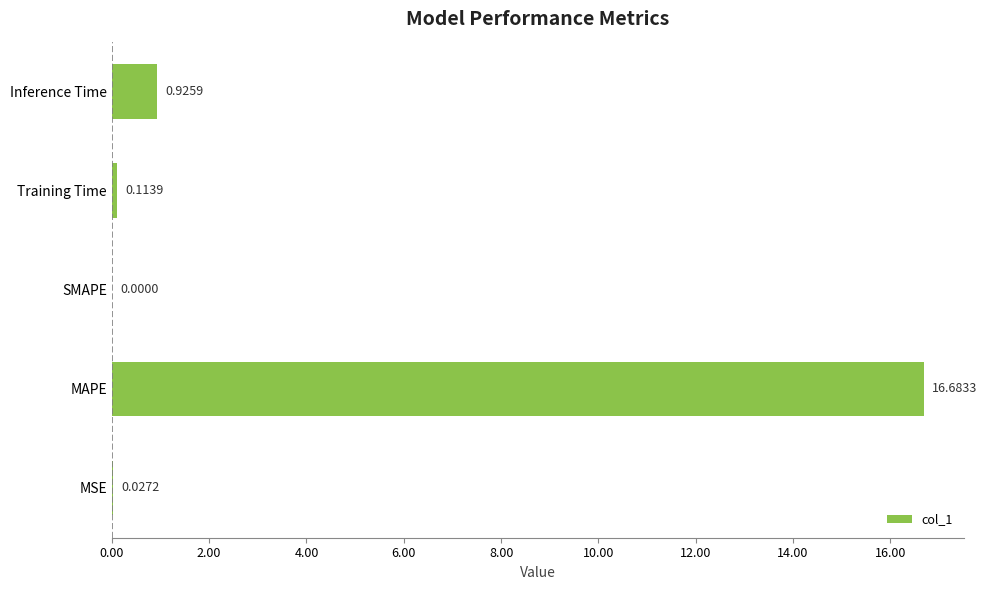

What is the change in value from MAPE to Inference Time?

-15.8